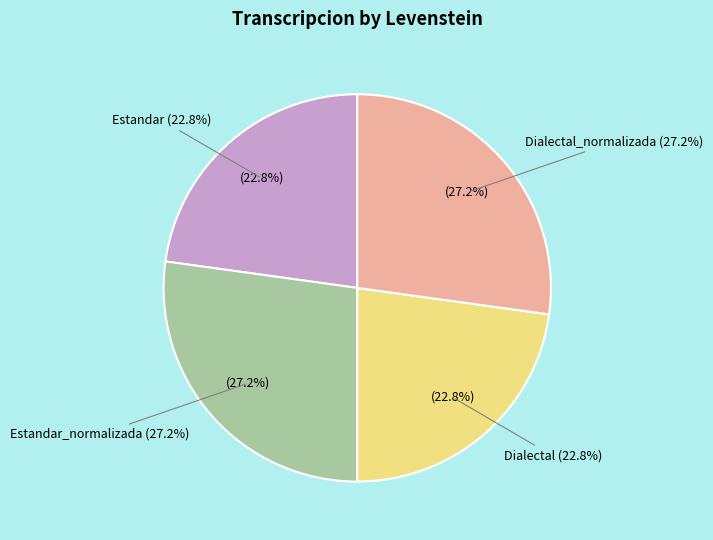

What is the total percentage of Dialectal_normalizada and Estandar_normalizada?

54.4%